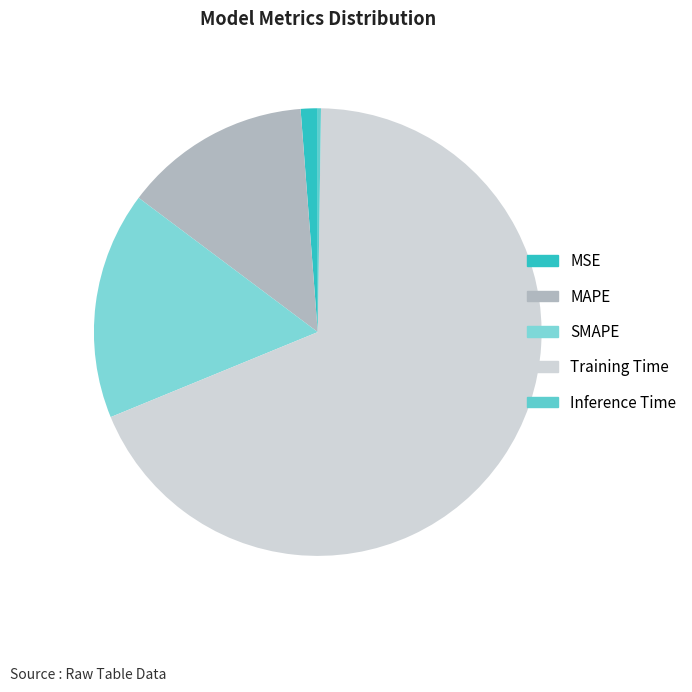

Is it true that Training Time is 69% of the pie?

True